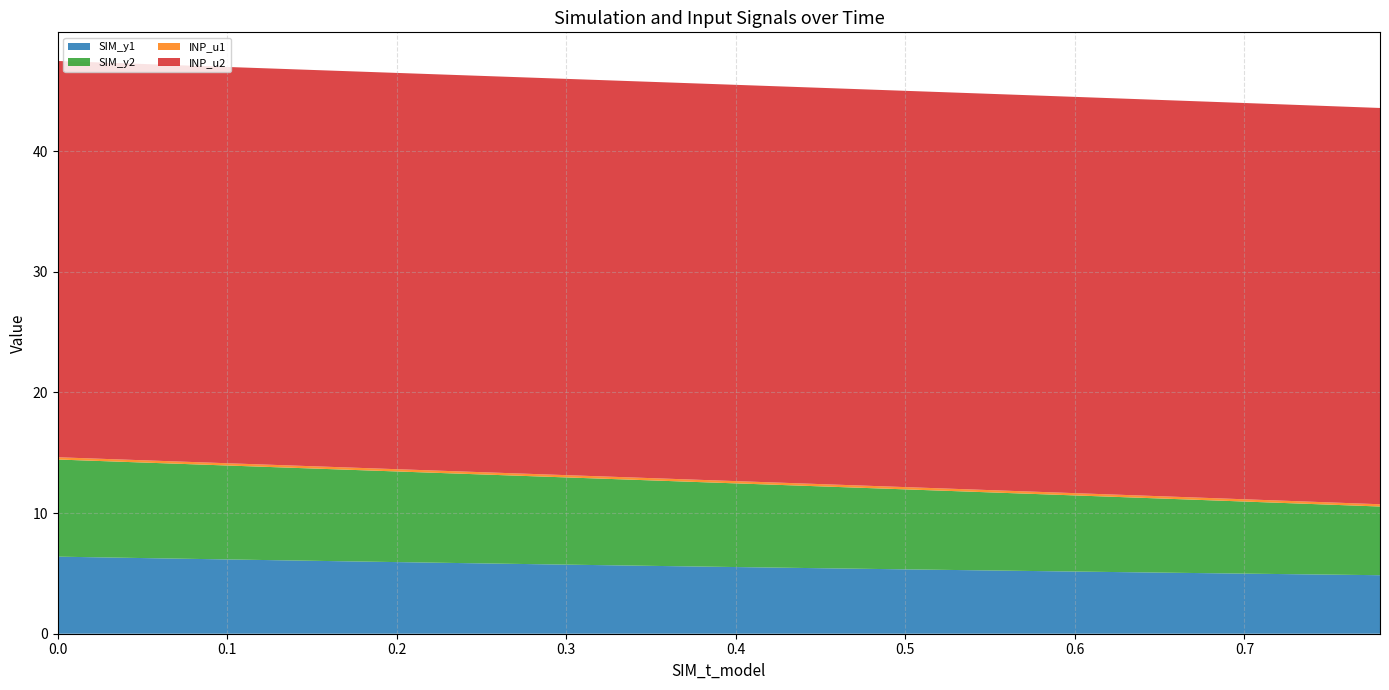

Reading right to left, what are all the values shown in this chart?

SIM_y1: 4.9	4.9	4.9	4.9	5.0	5.0	5.0	5.1	5.1	5.2	5.2	5.2	5.3	5.3	5.3	5.4	5.4	5.4	5.5	5.5	5.6	5.6	5.6	5.7	5.7	5.8	5.8	5.9	5.9	5.9	6.0	6.0	6.1	6.1	6.2	6.2	6.2	6.3	6.3	6.4
SIM_y2: 5.7	5.8	5.8	5.9	6.0	6.0	6.1	6.2	6.2	6.3	6.4	6.4	6.5	6.6	6.6	6.7	6.8	6.8	6.9	6.9	7.0	7.1	7.1	7.2	7.2	7.3	7.3	7.4	7.5	7.5	7.6	7.6	7.7	7.7	7.8	7.8	7.9	7.9	8.0	8.0
INP_u1: 0.2	0.2	0.2	0.2	0.2	0.2	0.2	0.2	0.2	0.2	0.2	0.2	0.2	0.2	0.2	0.2	0.2	0.2	0.2	0.2	0.2	0.2	0.2	0.2	0.2	0.2	0.2	0.2	0.2	0.2	0.2	0.2	0.2	0.2	0.2	0.2	0.2	0.2	0.2	0.2
INP_u2: 32.8	32.8	32.8	32.8	32.8	32.8	32.8	32.8	32.8	32.8	32.8	32.8	32.8	32.8	32.8	32.8	32.8	32.8	32.8	32.8	32.8	32.8	32.8	32.8	32.8	32.8	32.8	32.8	32.8	32.8	32.8	32.8	32.8	32.8	32.8	32.8	32.8	32.8	32.8	32.8